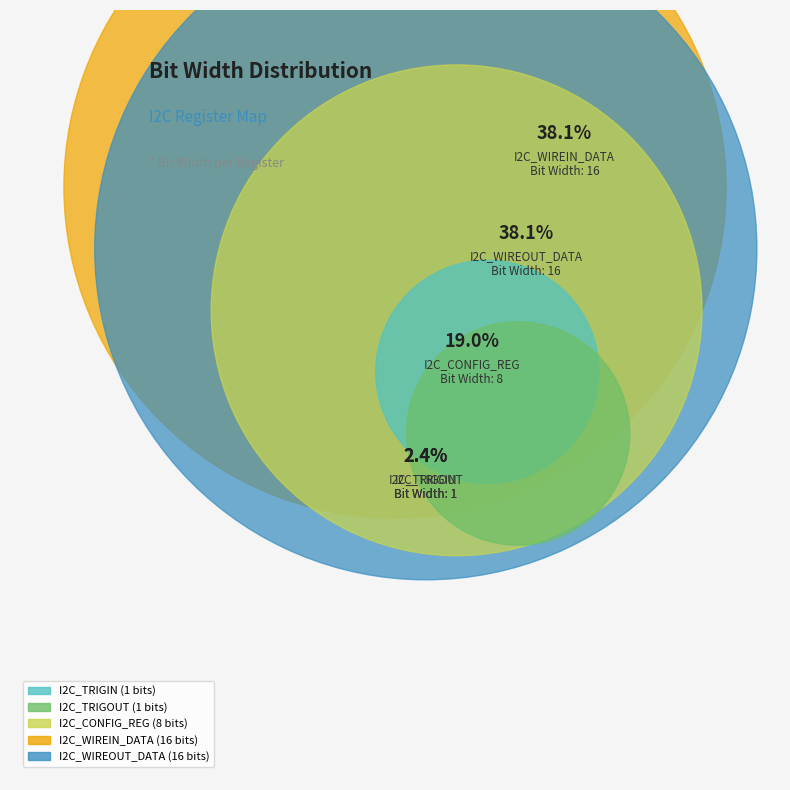

To the nearest percent, what portion does I2C_WIREIN_DATA represent?

38%